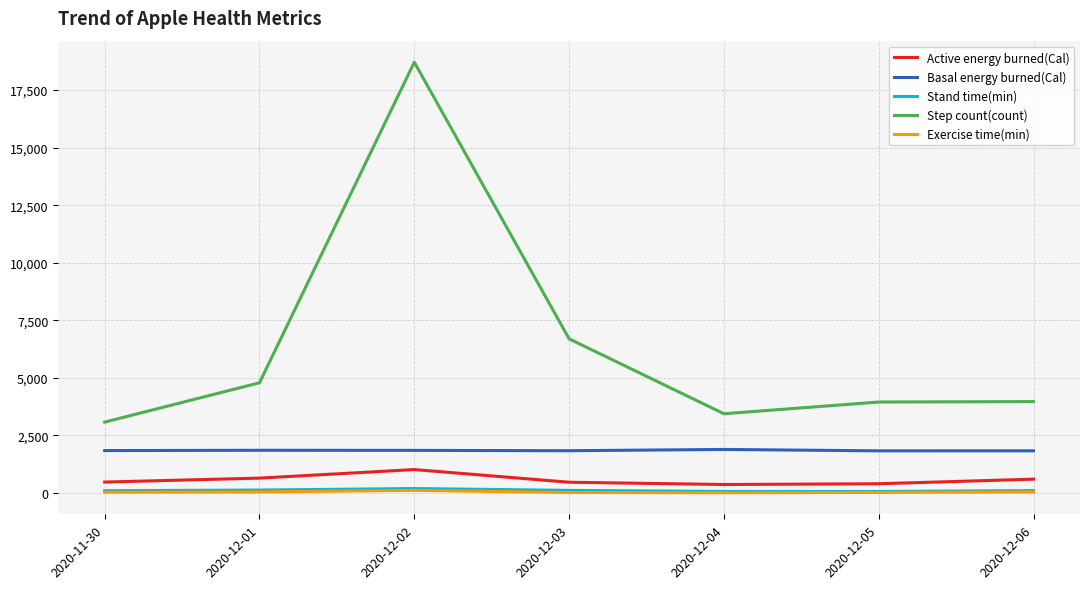

Which series changed the most between 2020-12-02 and 2020-12-04?

Step count(count)